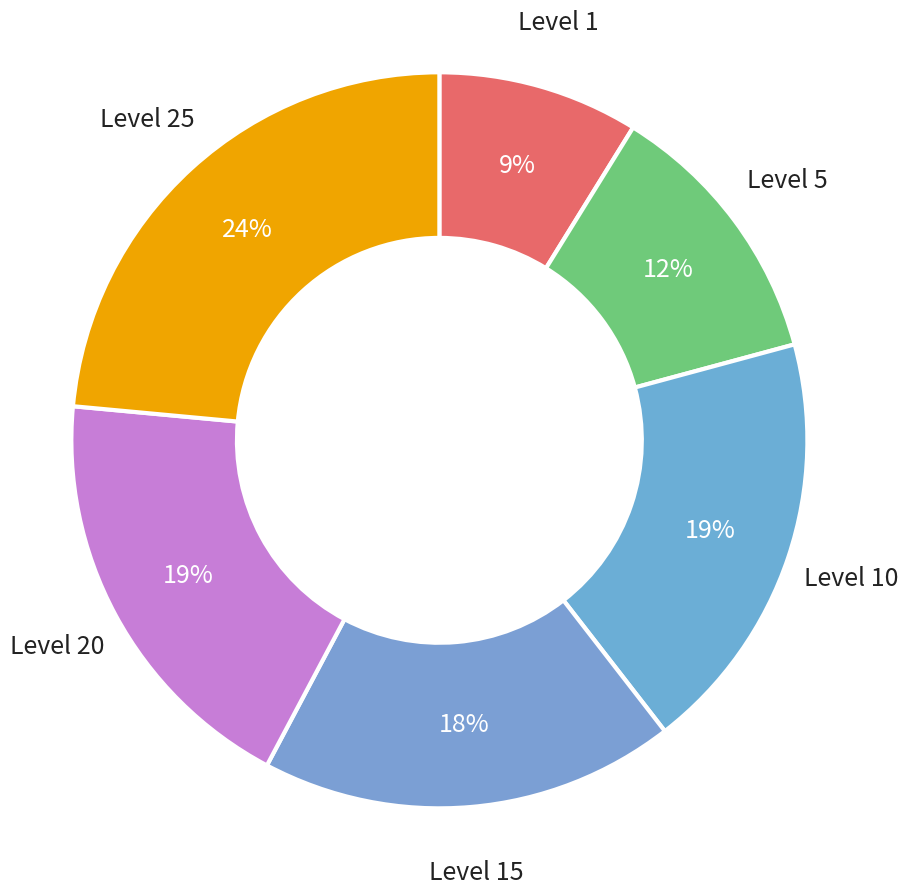

How many slices are in this pie chart?

6